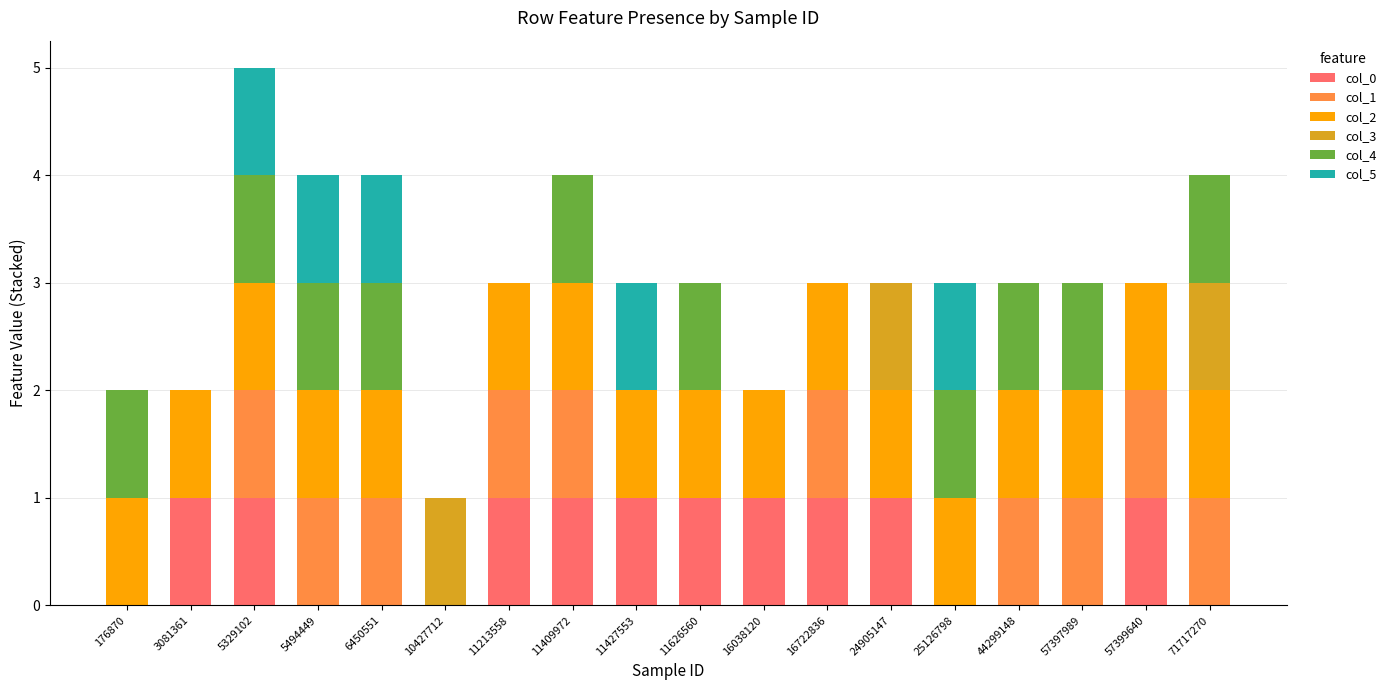

What is the total value across all series at 25126798?

3